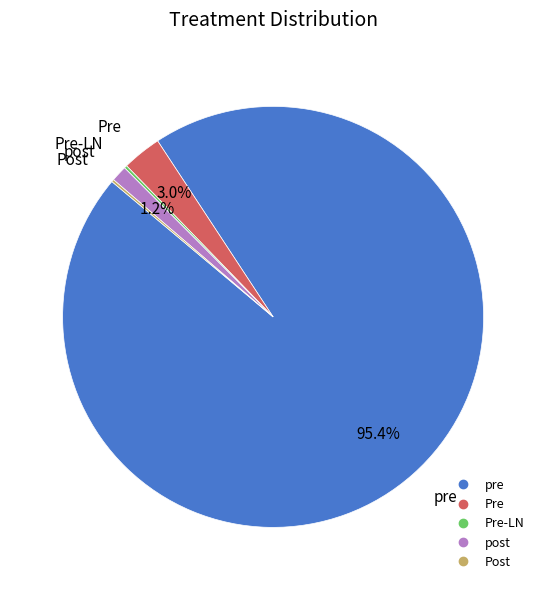

Does any single category account for the majority?

Yes